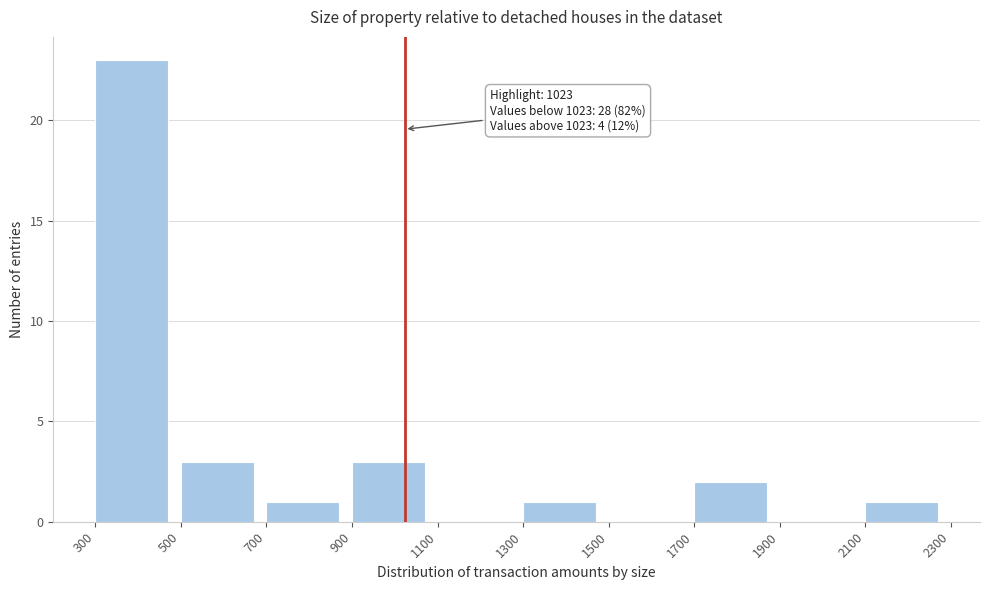

Which range on the x-axis has the tallest bar?

300 to 500